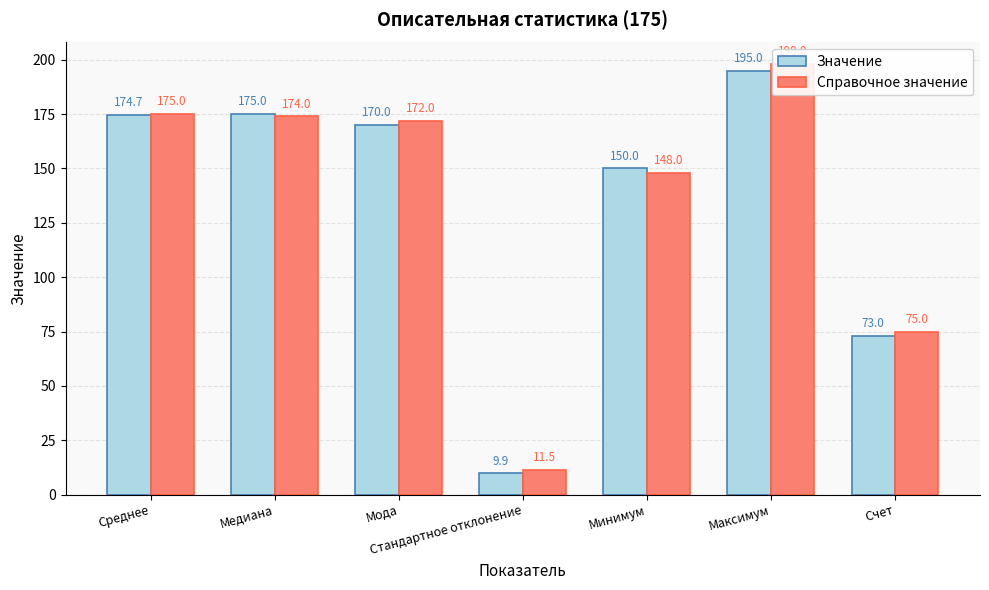

True or false: Значение has a value of 195.0 at Максимум.

True